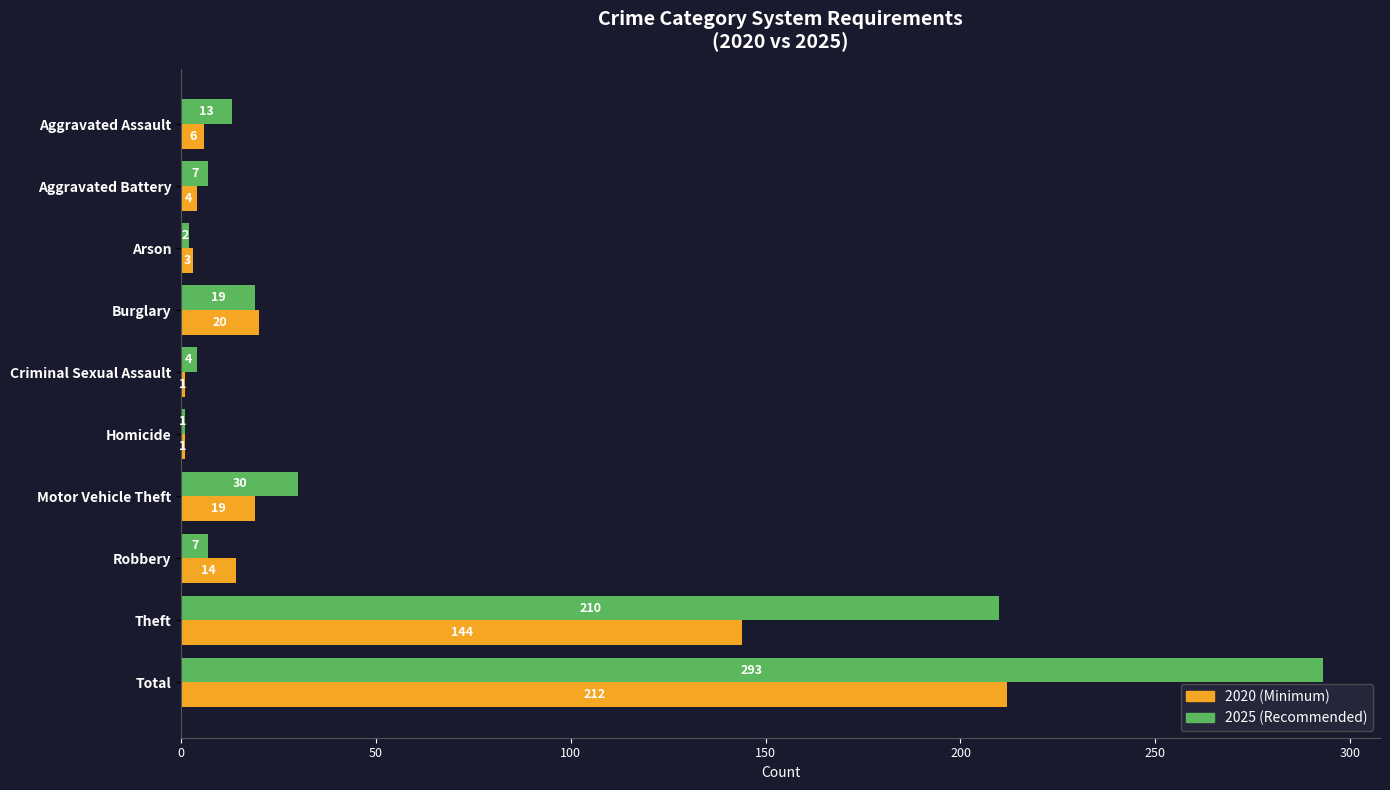

Where is 2025 (Recommended) nearest to the value 147?

Theft